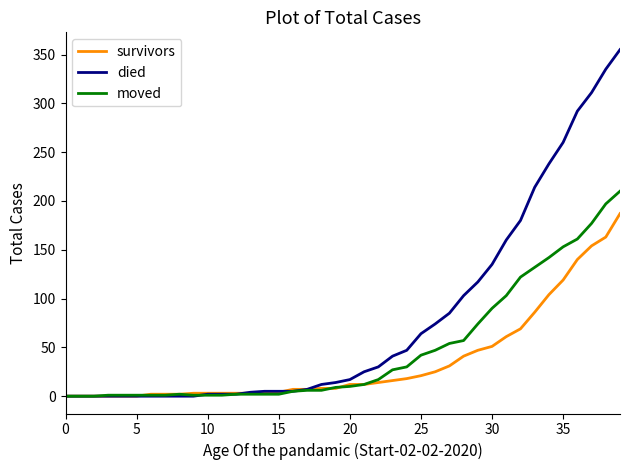

Which series has the largest range (max minus min)?

died